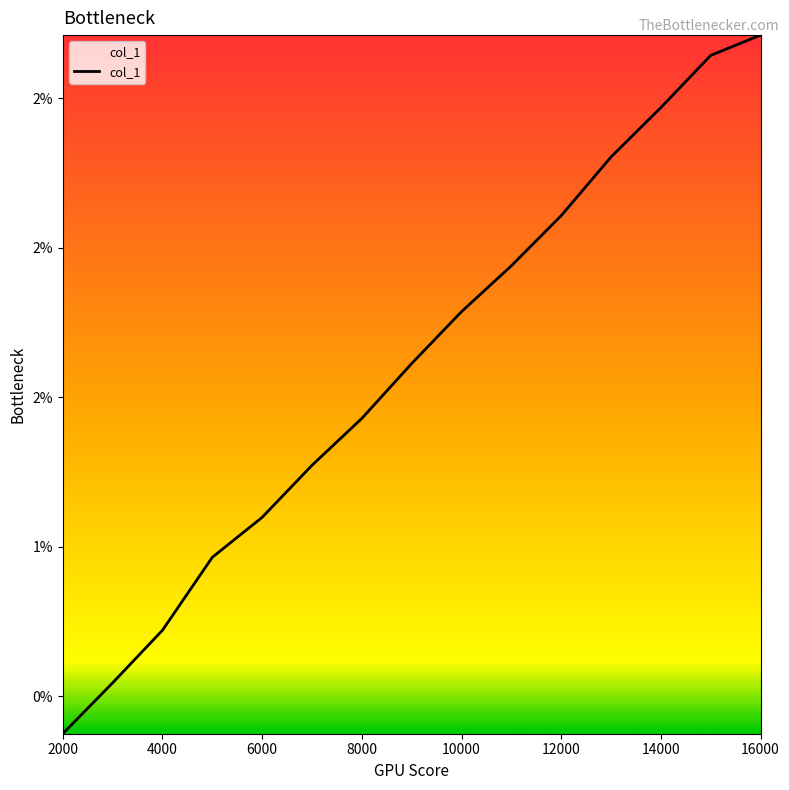

Does the chart display data point markers on the line(s)?

No